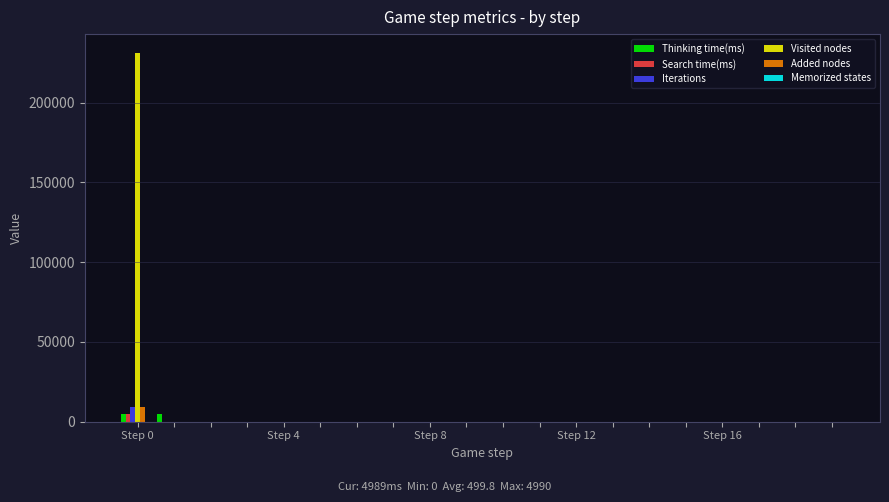

What is the highest value of the Visited nodes series?

231440